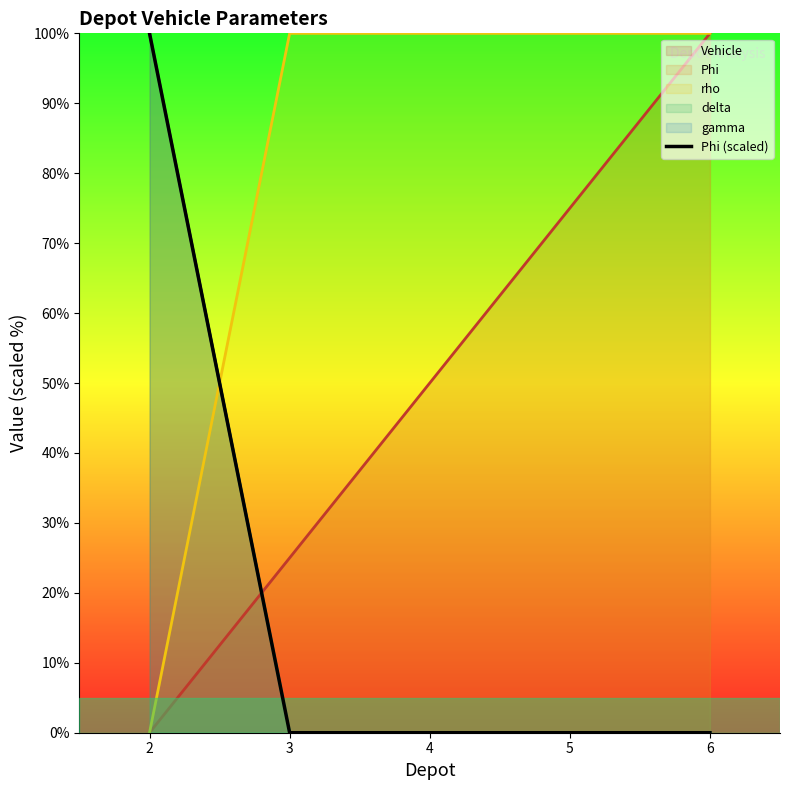

At which category does the chart reach its peak across all series?

2